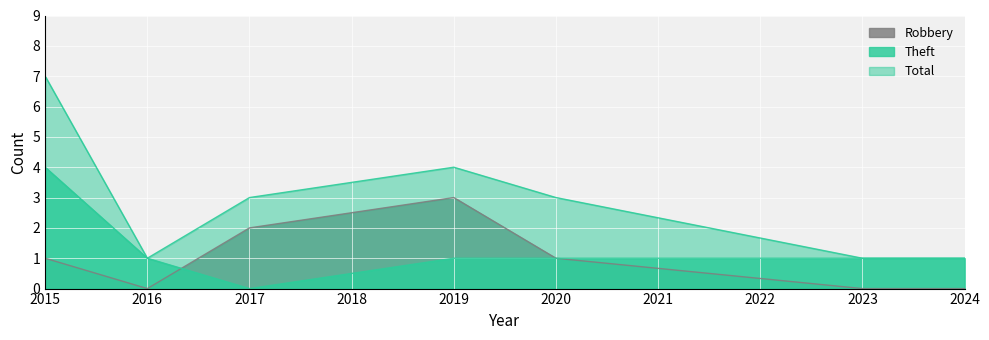

Is the value of Robbery at 2019 greater than the value of Theft at 2016?

Yes